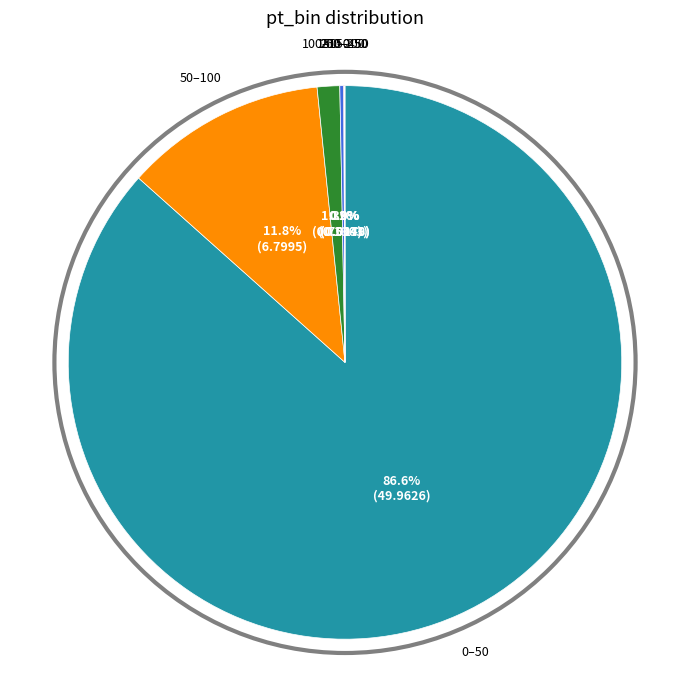

Is there any slice that represents more than half of the pie?

Yes